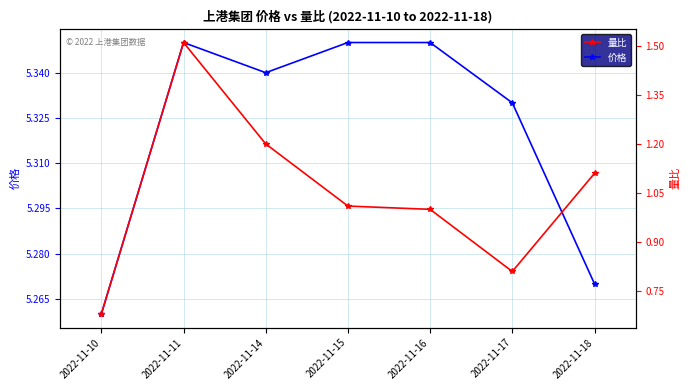

Between 2022-11-18 and 2022-11-14, which is larger?

2022-11-14